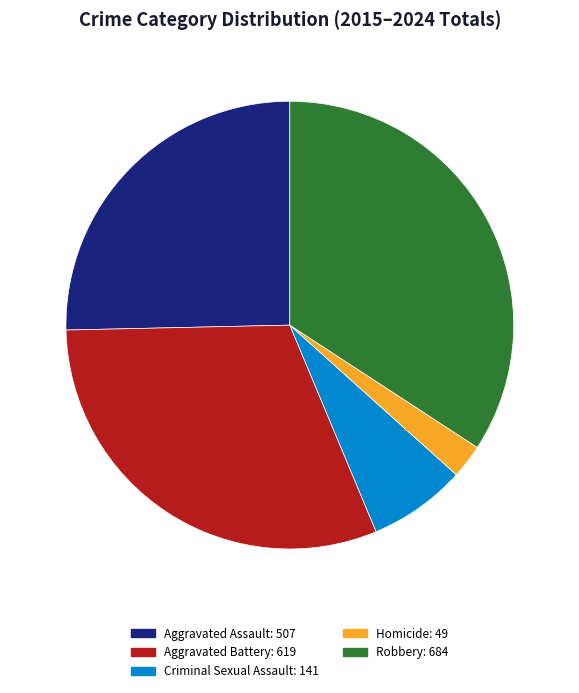

How many segments does this pie chart have?

5